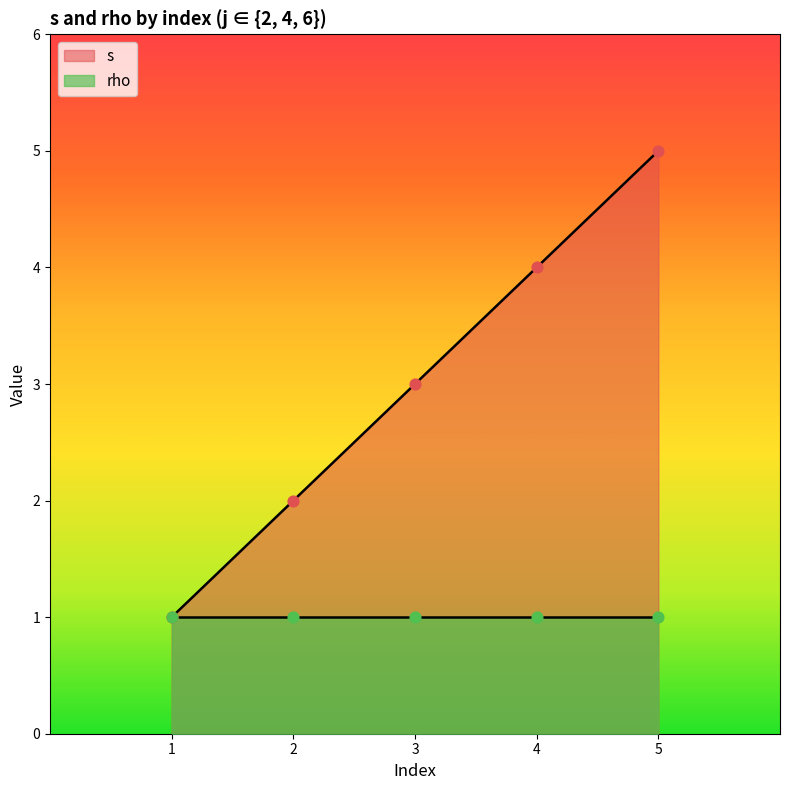

What is the maximum value for s?

5